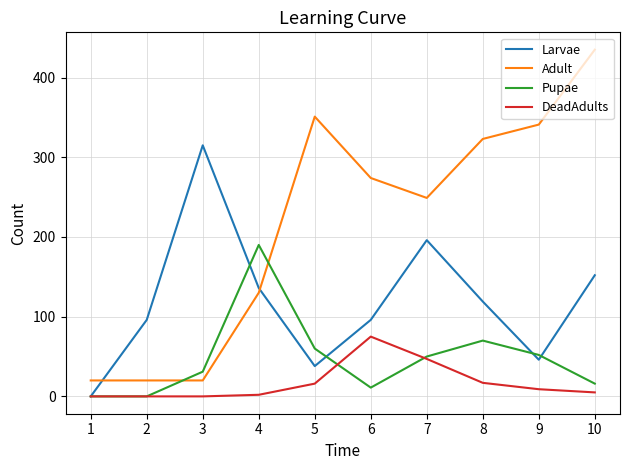

True or false: Adult and DeadAdults cross at least once.

False